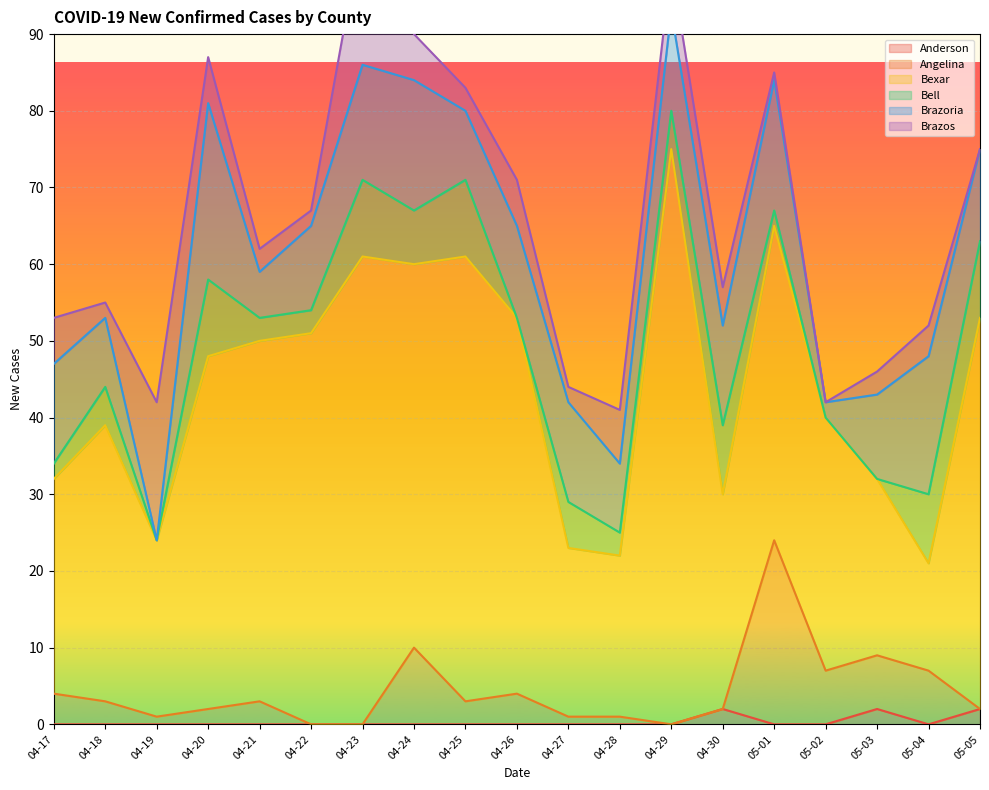

Which label corresponds to the largest value in the chart?

04-29